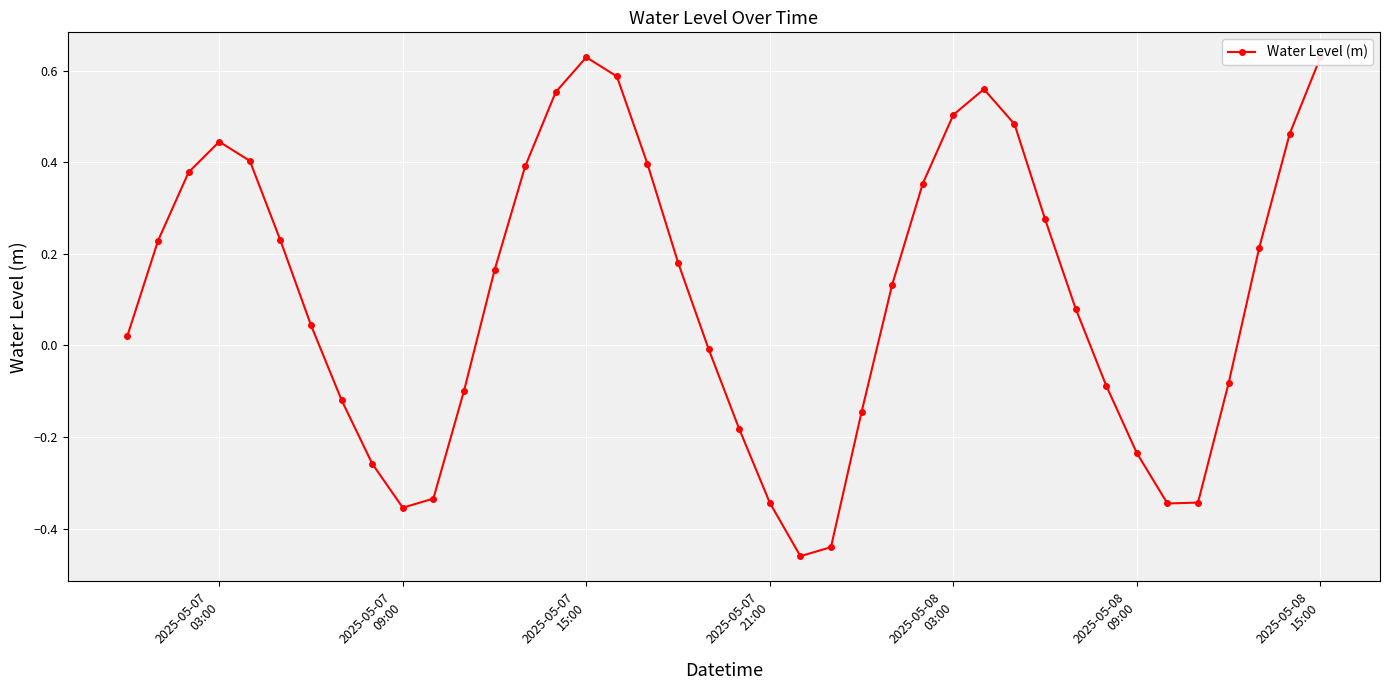

True or false: the data has more than 0 interior local peaks.

True